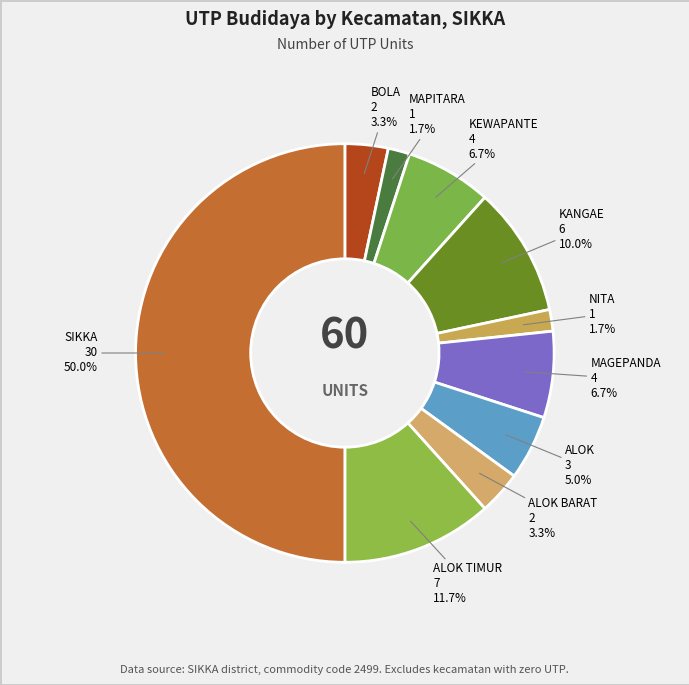

Rank the categories by value from lowest to highest.

MAPITARA, NITA, BOLA, ALOK BARAT, ALOK, KEWAPANTE, MAGEPANDA, KANGAE, ALOK TIMUR, SIKKA